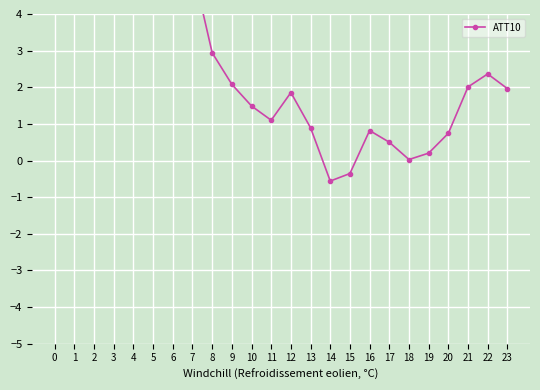

How many distinct data groups are displayed?

1